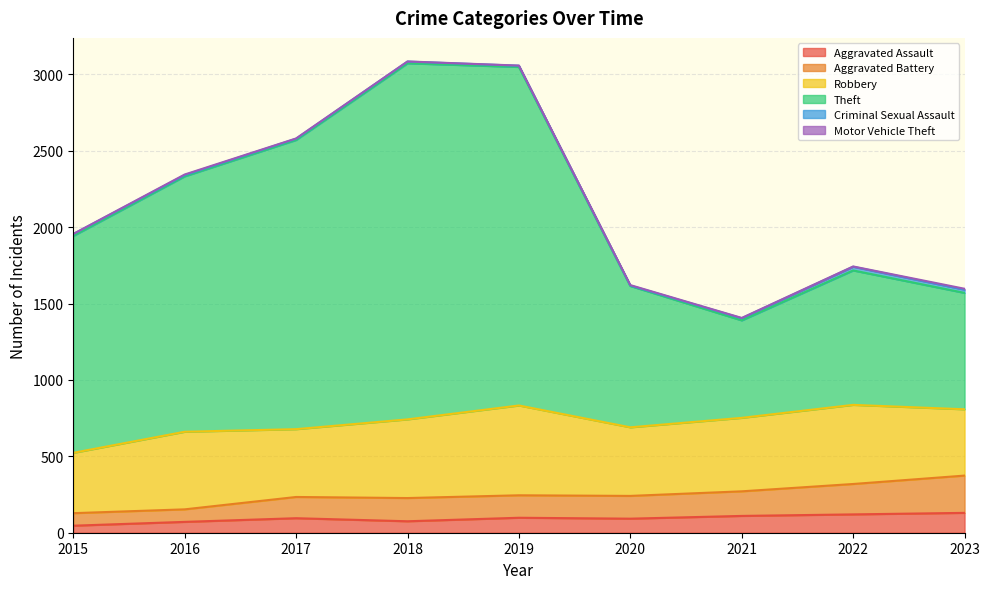

Which series has the largest range (max minus min)?

Theft